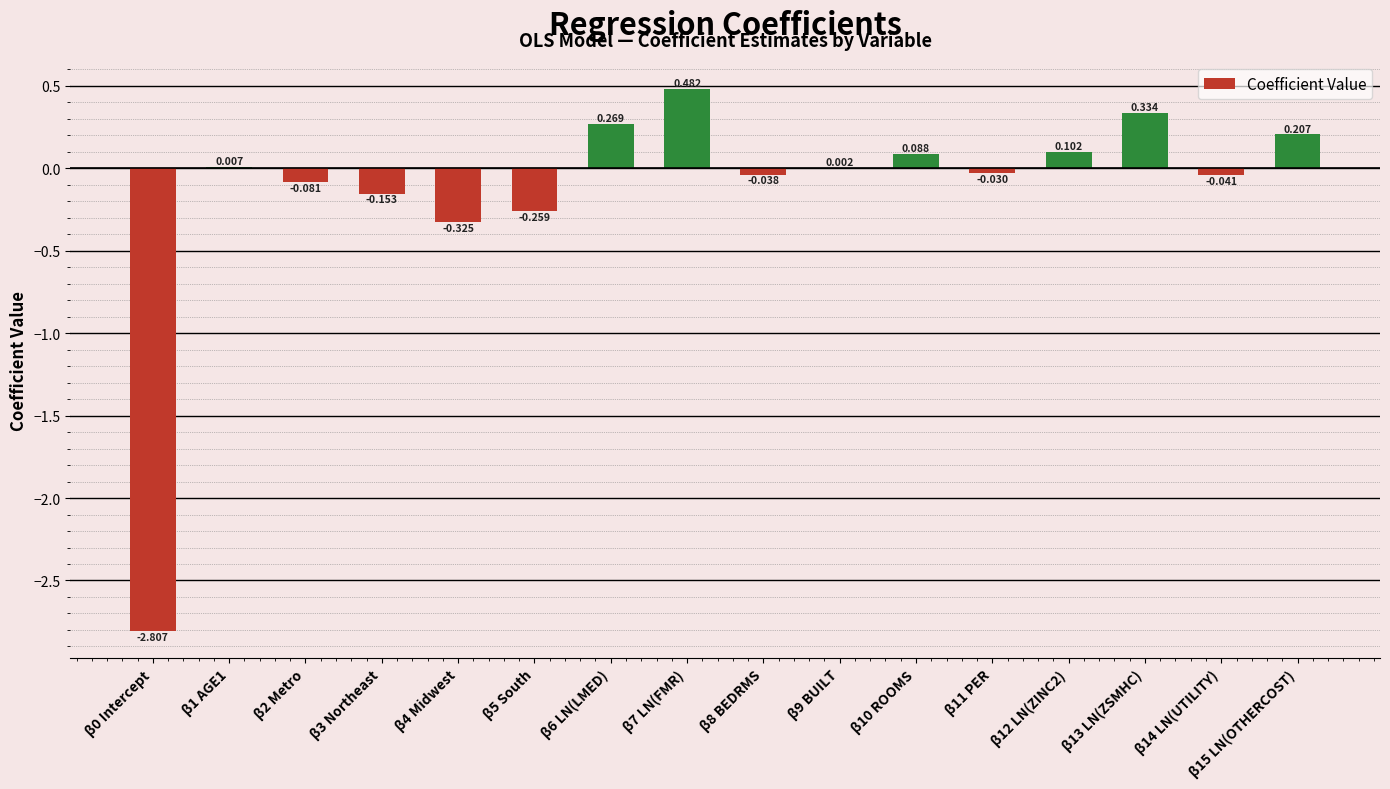

Are the bars horizontal?

No